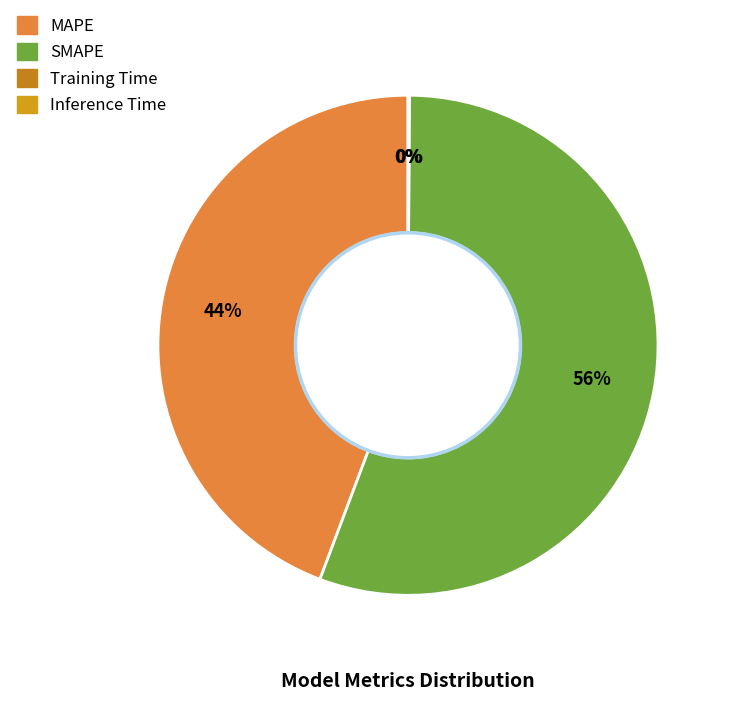

True or false: Training Time accounts for 0% of the total.

True